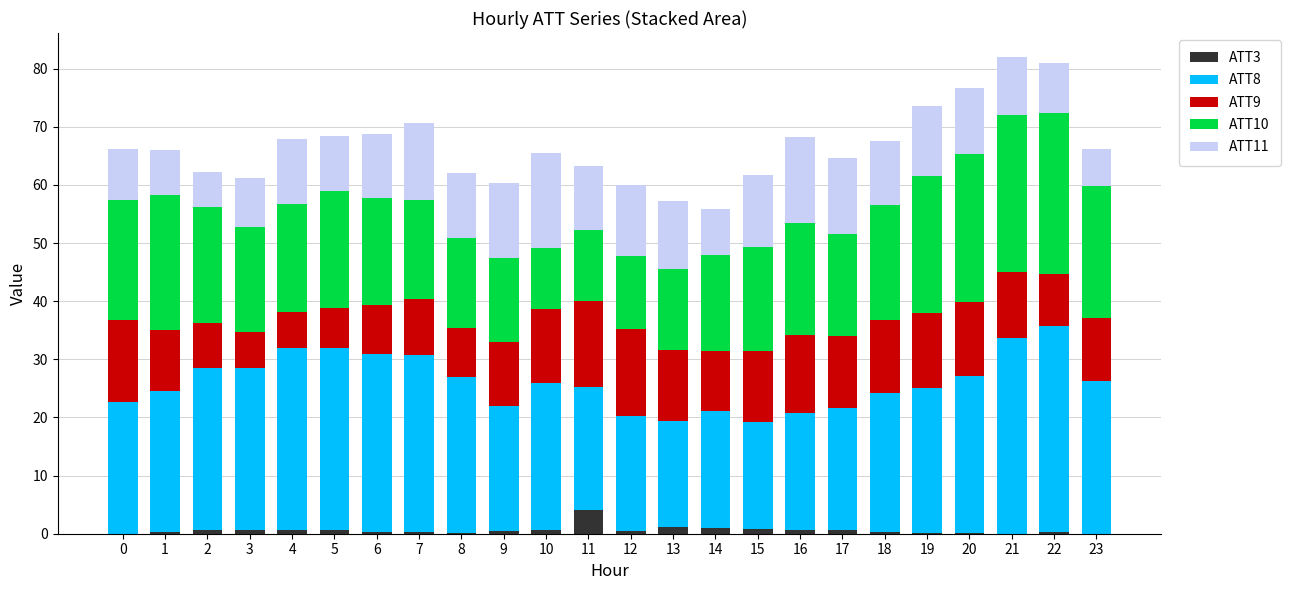

Which has a higher value, 4 or 10?

4